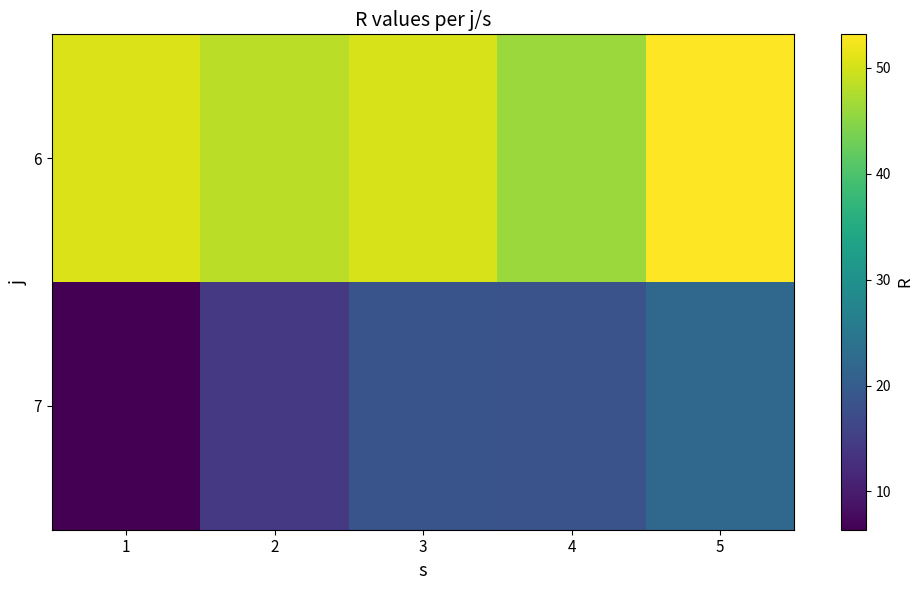

Which series has the largest total across all categories?

6